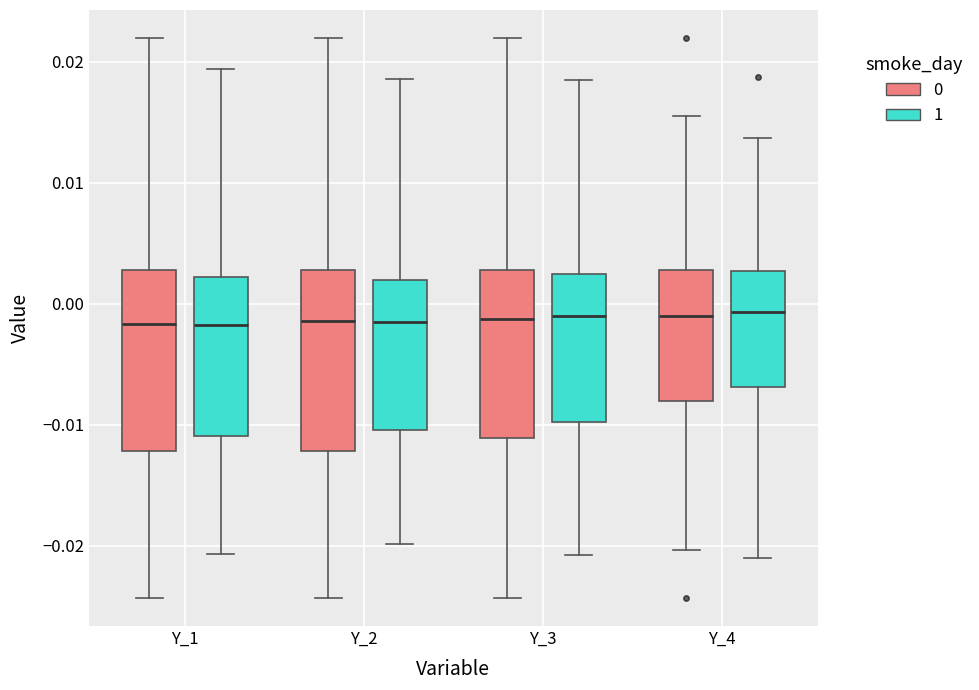

Reading left to right, read every box against the y-axis: the position of its median line, the range the box covers, and the ends of its whiskers. The values are not printed on the chart, so give them approximately, as read against the axis.

Y_1 (0): median -0.002, box -0.012 to 0.003, whiskers -0.024 to 0.022
Y_1 (1): median -0.002, box -0.011 to 0.002, whiskers -0.021 to 0.019
Y_2 (0): median -0.001, box -0.012 to 0.003, whiskers -0.024 to 0.022
Y_2 (1): median -0.001, box -0.010 to 0.002, whiskers -0.020 to 0.019
Y_3 (0): median -0.001, box -0.011 to 0.003, whiskers -0.024 to 0.022
Y_3 (1): median -0.001, box -0.010 to 0.003, whiskers -0.021 to 0.019
Y_4 (0): median -0.001, box -0.008 to 0.003, whiskers -0.020 to 0.016
Y_4 (1): median -0.001, box -0.007 to 0.003, whiskers -0.021 to 0.014